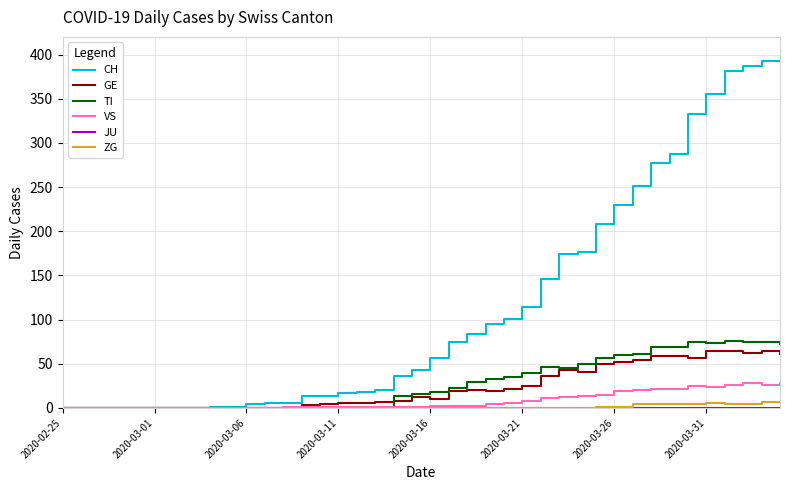

Which series has the largest range (max minus min)?

CH